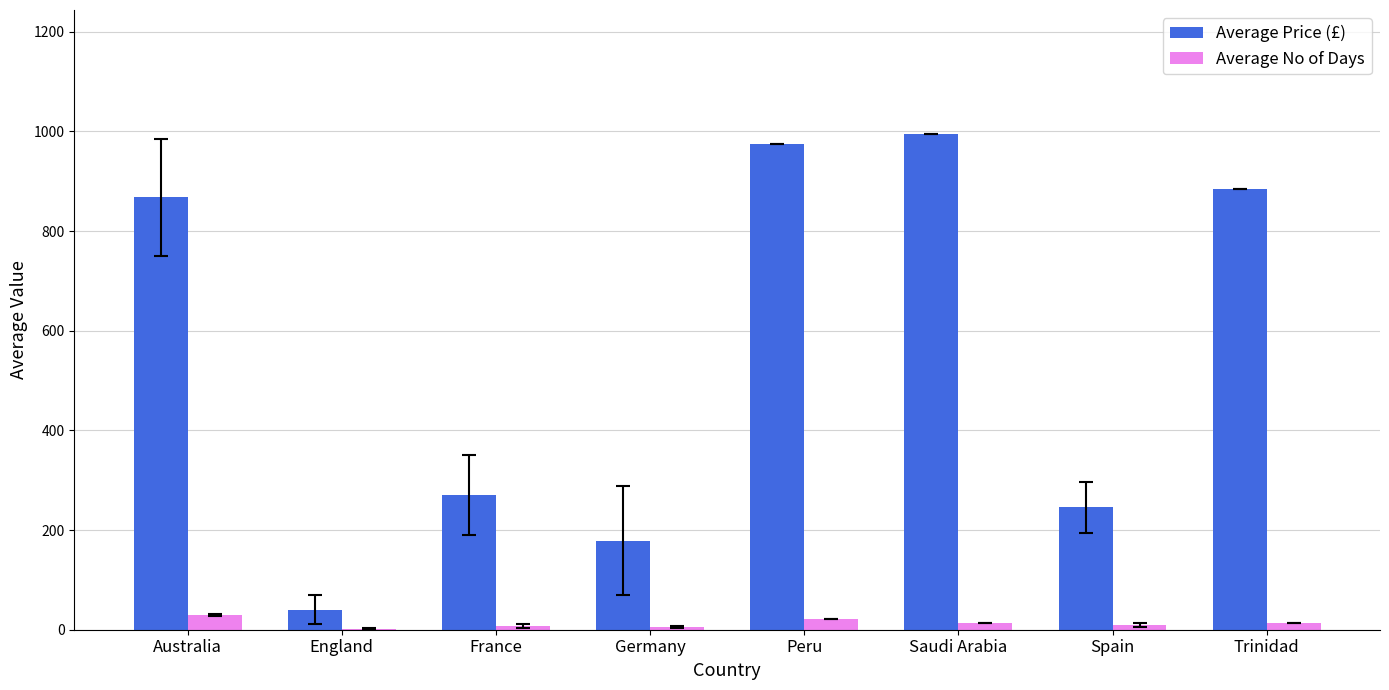

Which series has the largest total across all categories?

Average Price (£)